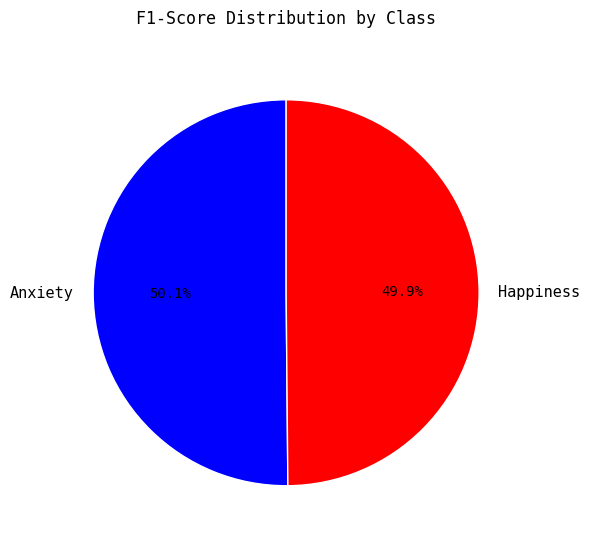

Combined, what portion of the pie is Happiness and Anxiety?

100.0%